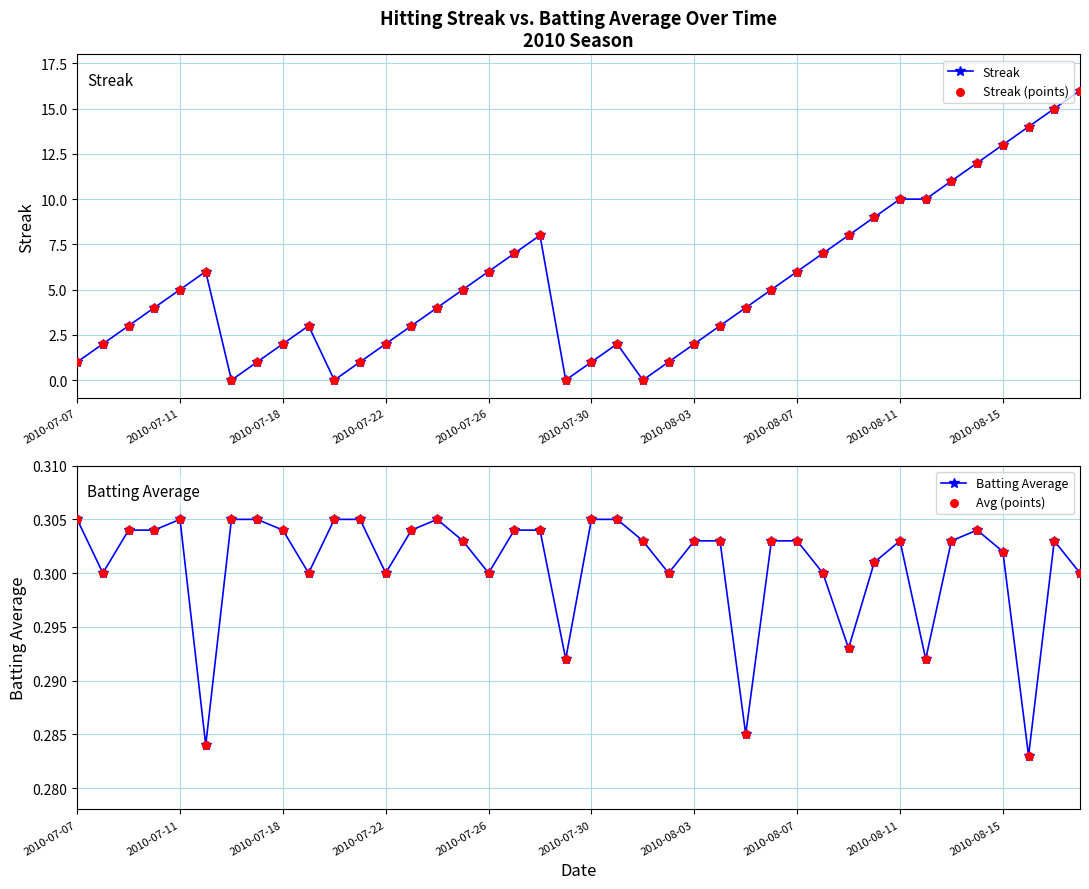

What are all the series names shown in the legend?

Streak, Streak (points), Batting Average, Avg (points)